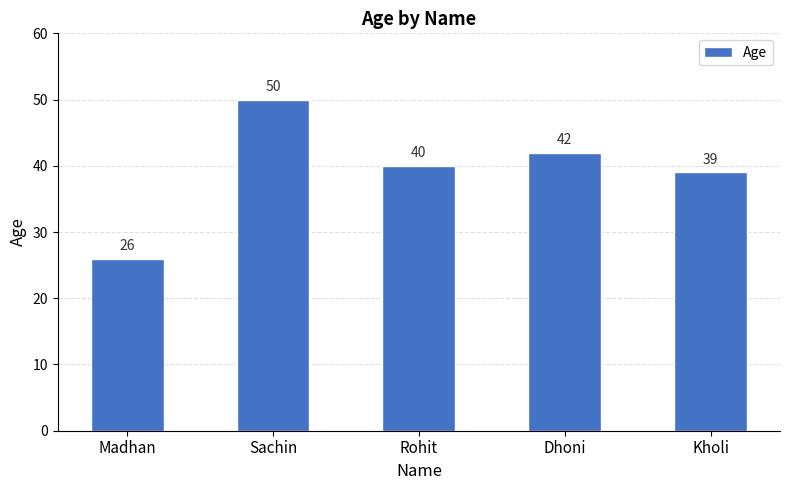

At which category does the chart reach its minimum across all series?

Madhan